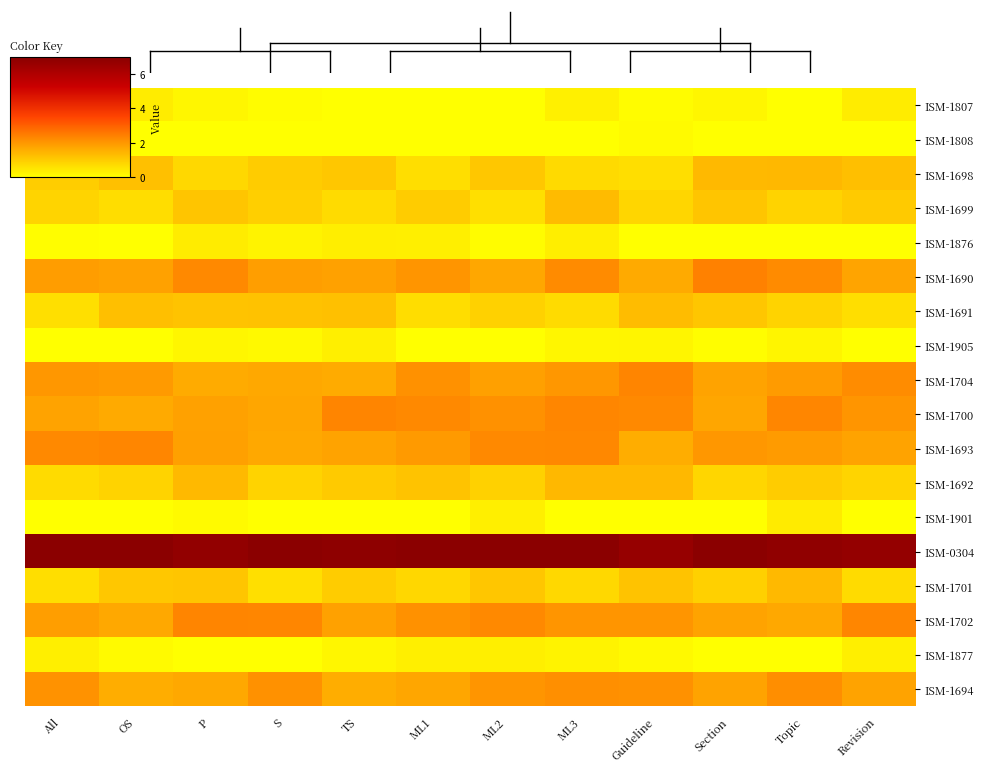

Count the number of categories in the chart.

12